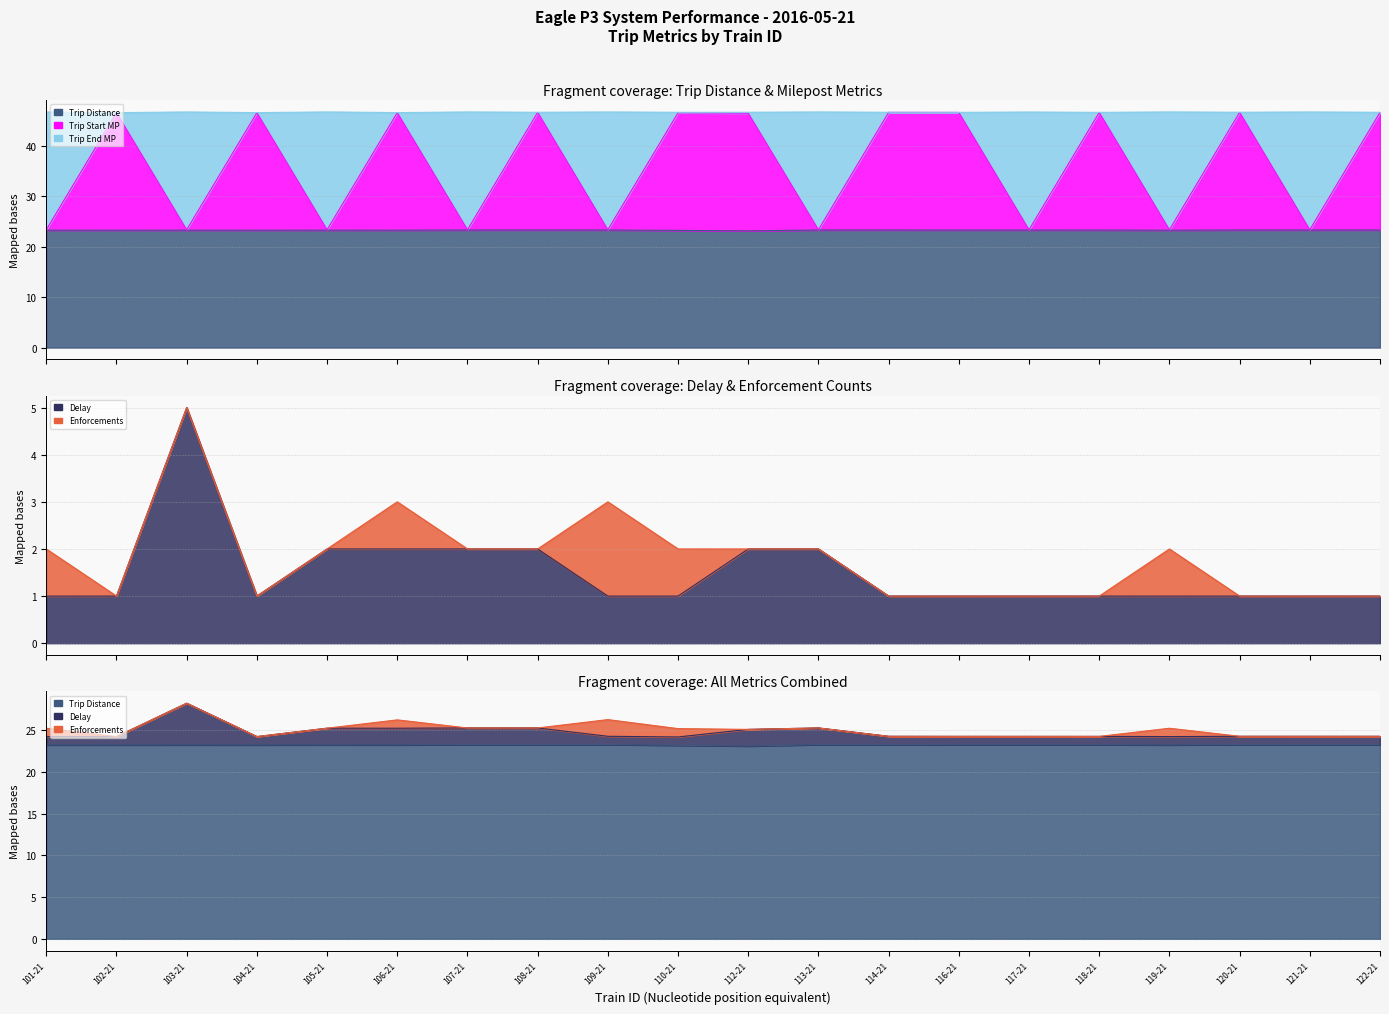

At which label is Delay closest to 3?

105-21